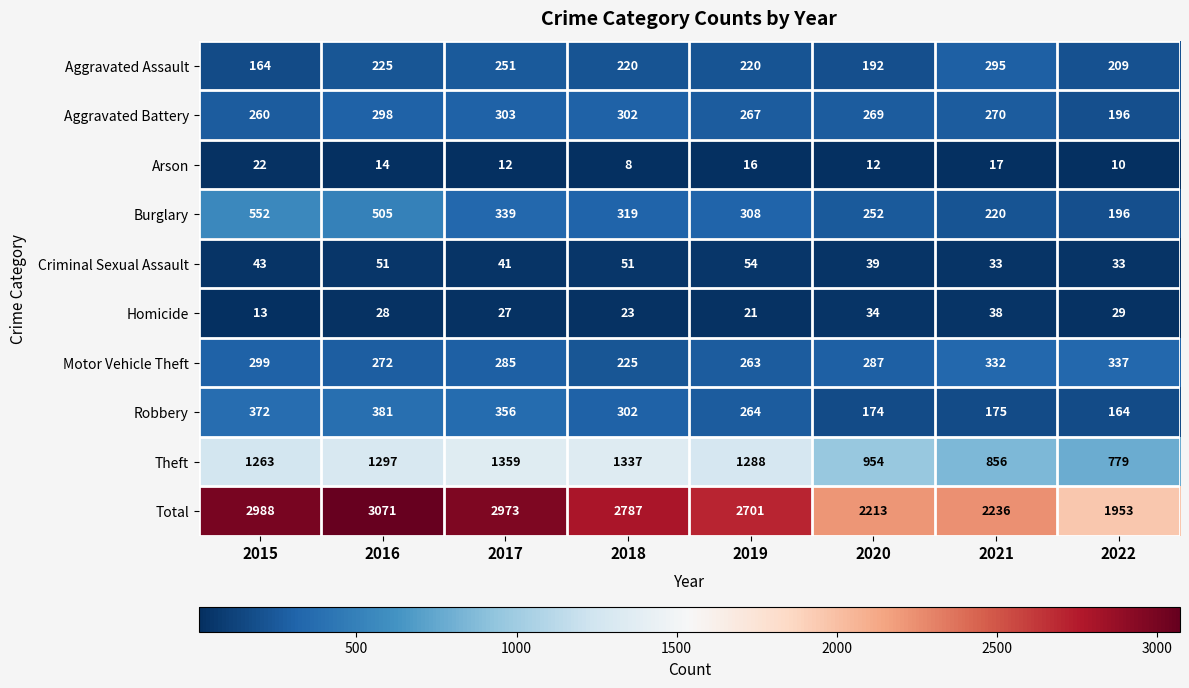

Where does the Theft series first go above 1288?

2016